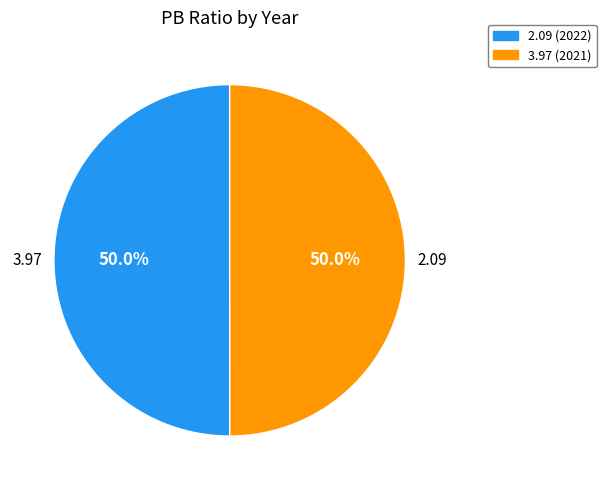

What percentage is the 2.09 slice, to the nearest percent?

50%